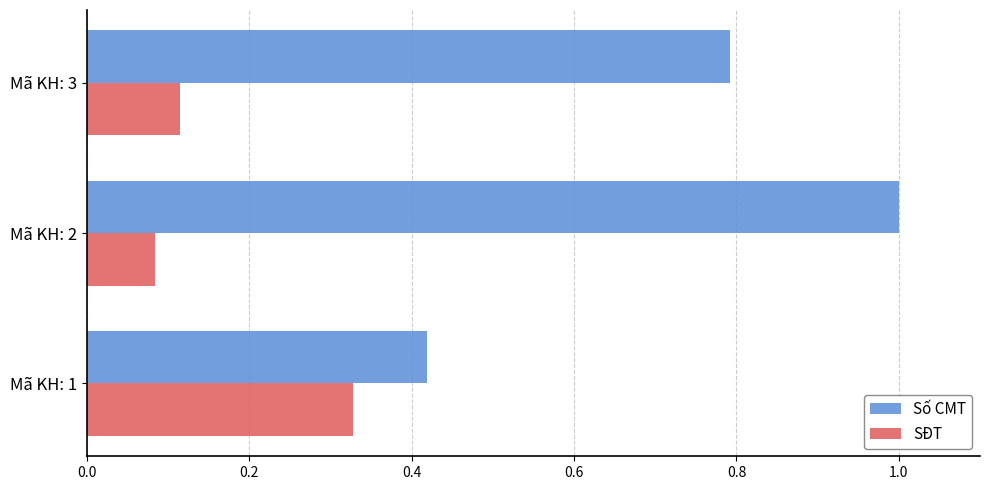

What is the average value of the Số CMT series?

0.7